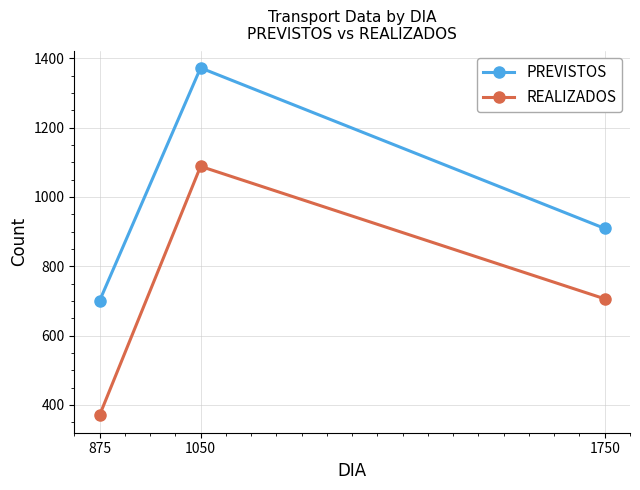

What is the total value across all series at 875?

1070